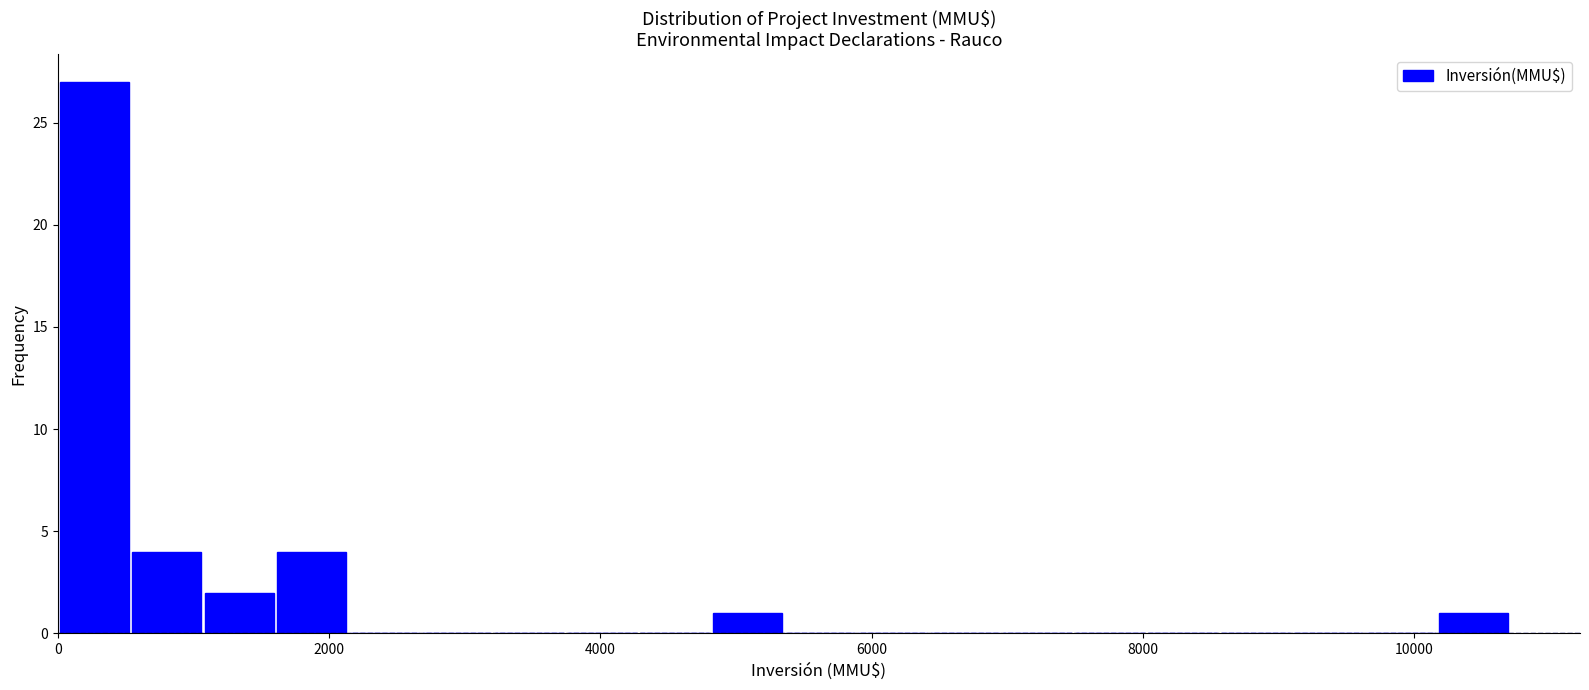

Read against the x-axis, roughly where is the centre of the tallest bar?

200